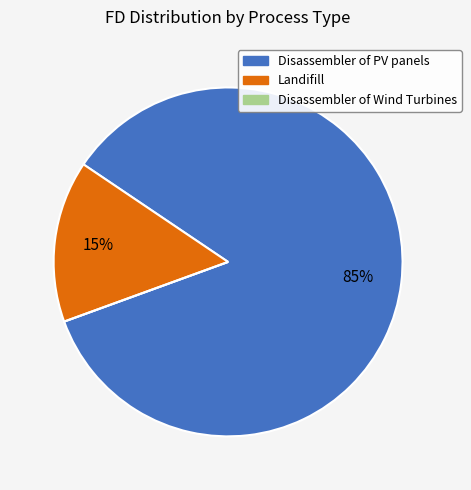

Combined, do Landifill and Disassembler of PV panels account for over 50%?

Yes